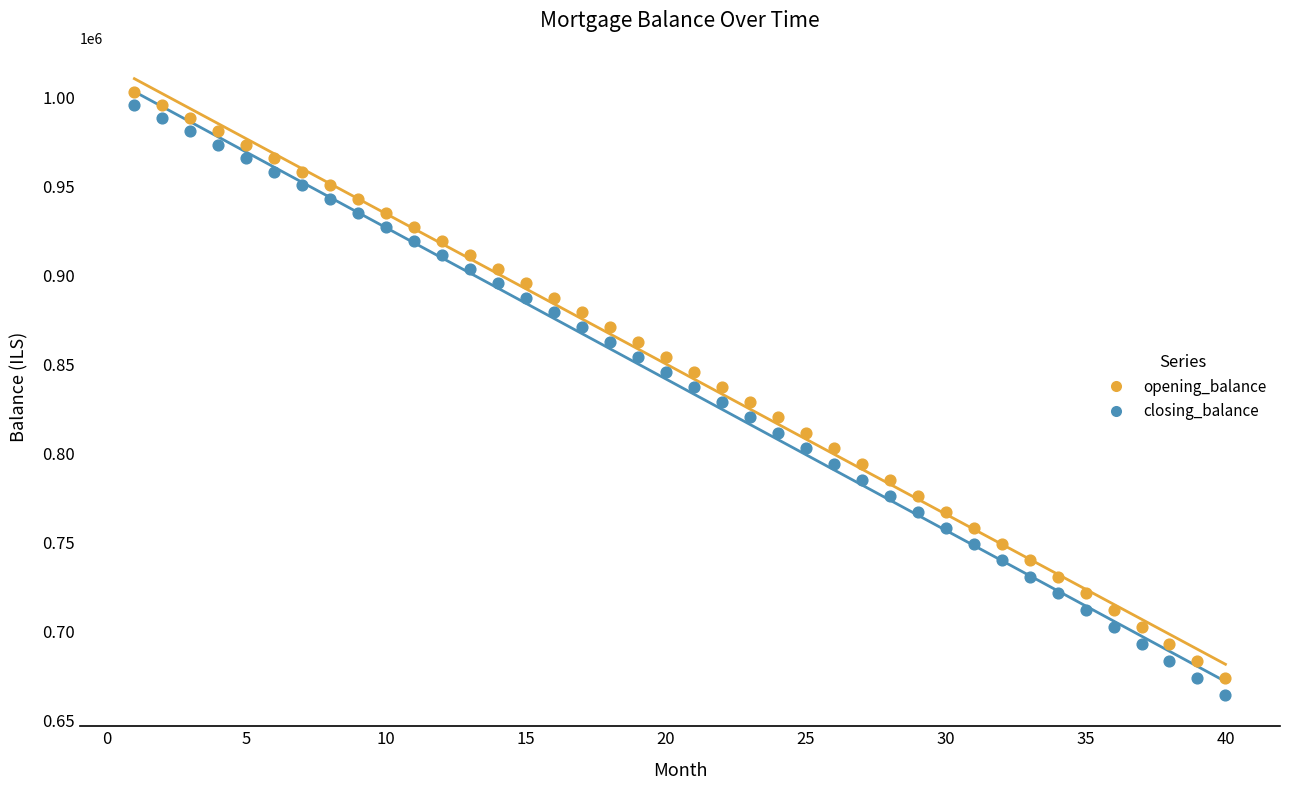

Across all data points, what is the range of Y values (max minus min)?

339097.1